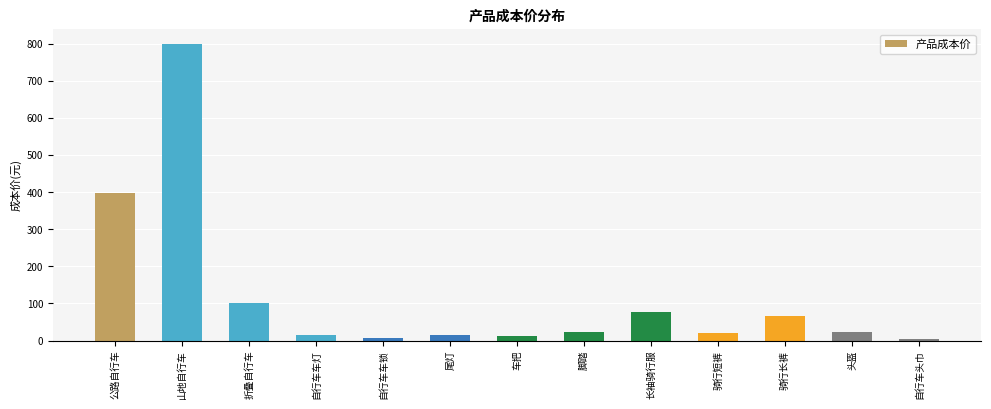

Read the value at 长袖骑行服, to the nearest 10.

80